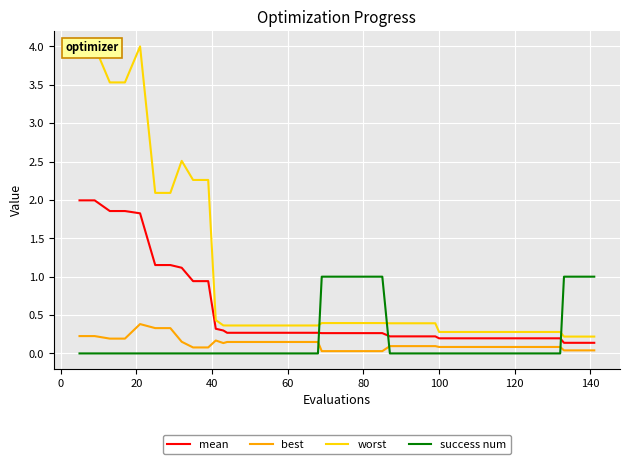

How many series are shown in this chart?

4